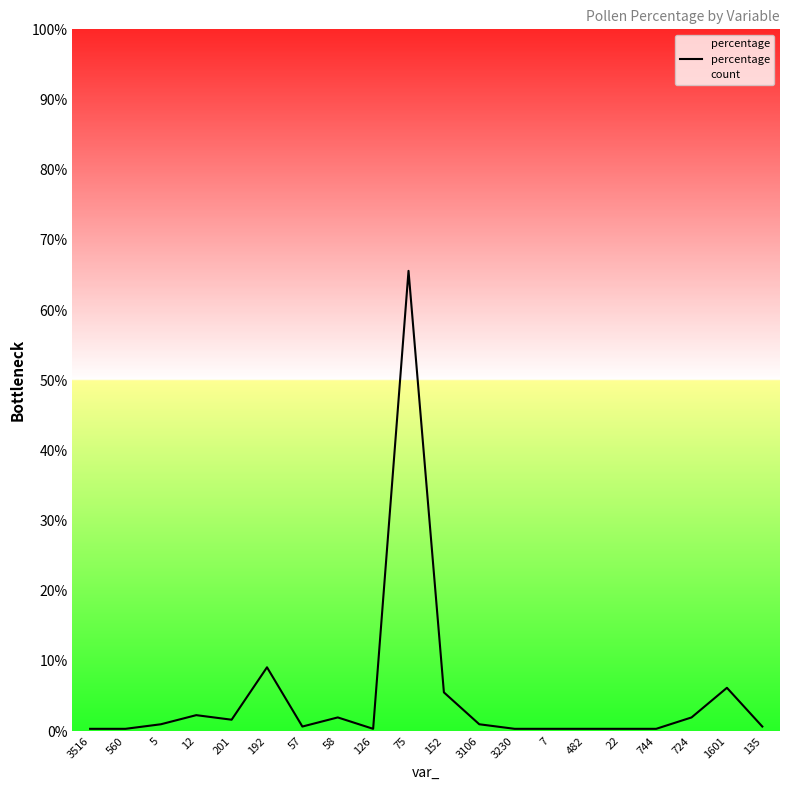

At which category does the data reach its first local peak?

12